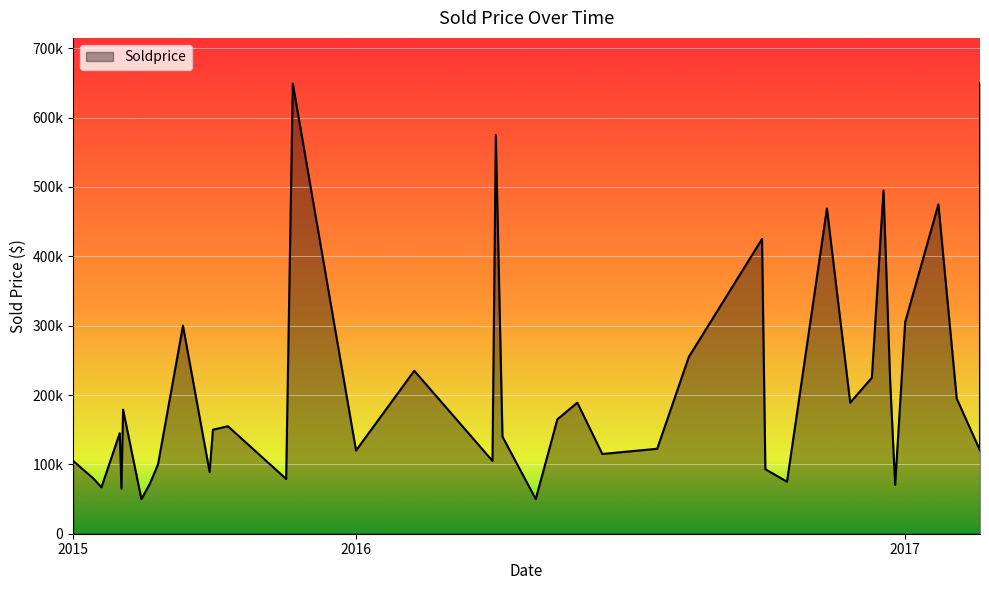

At which label is the value closest to 350000?

2017